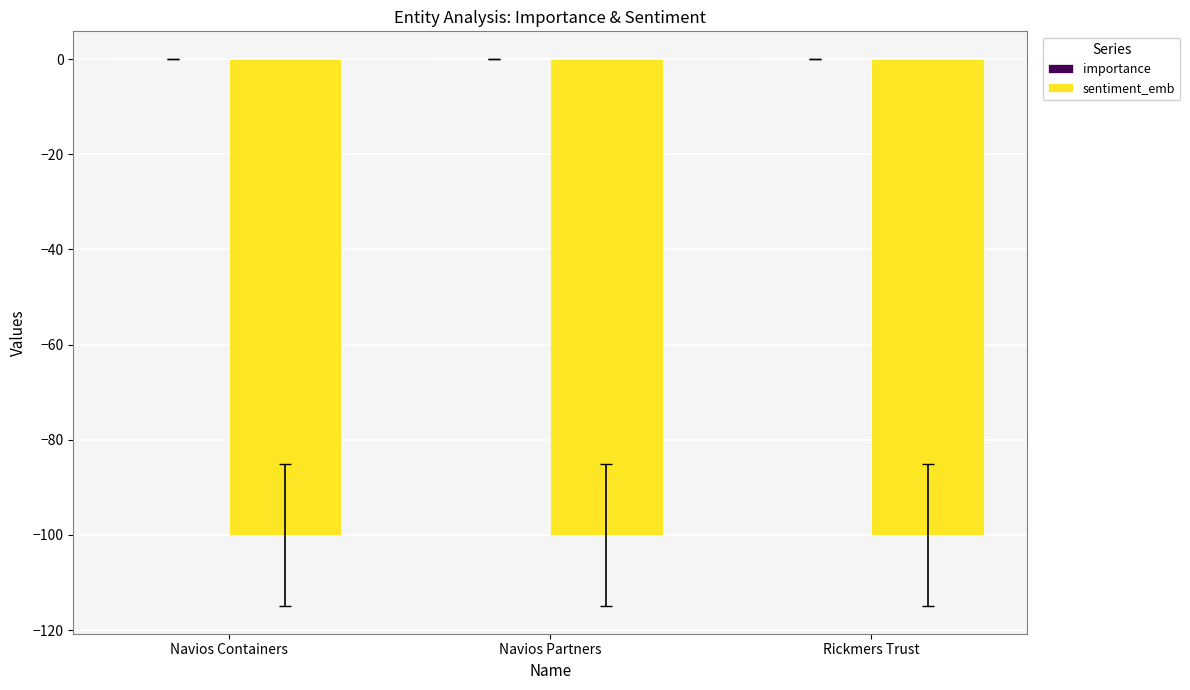

The sentiment_emb series shows -135.3 at Rickmers Trust. True or false?

False